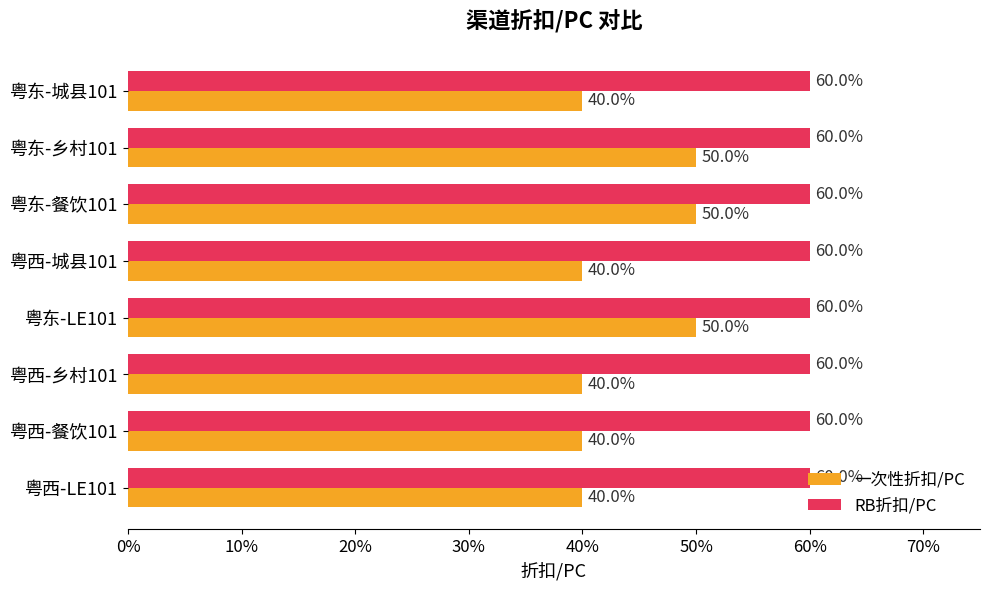

At how many categories does at least one series exceed 0?

8